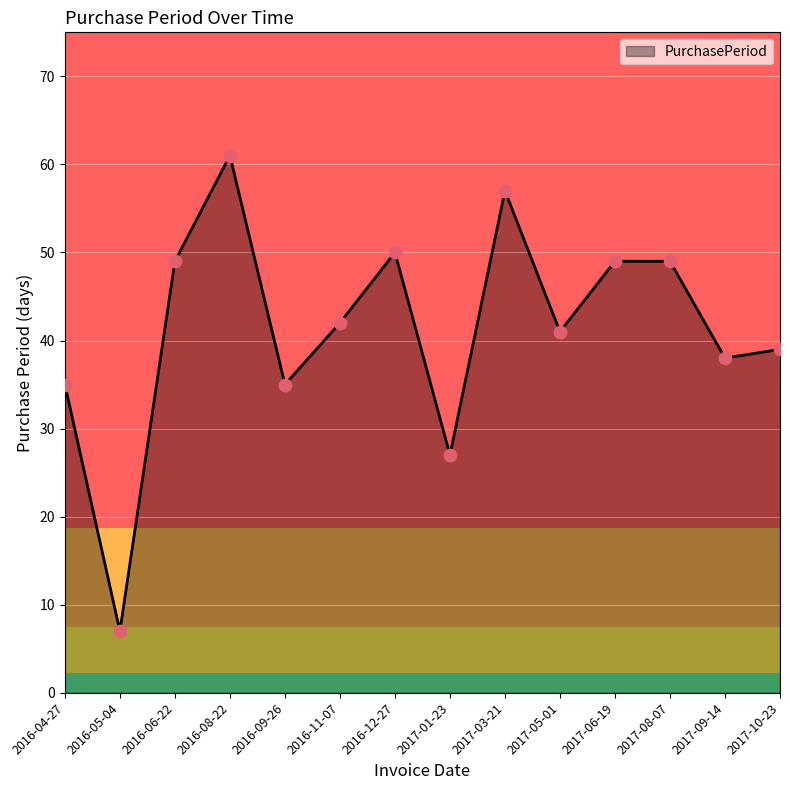

What is the change in value from 2017-05-01 to 2017-08-07?

+8